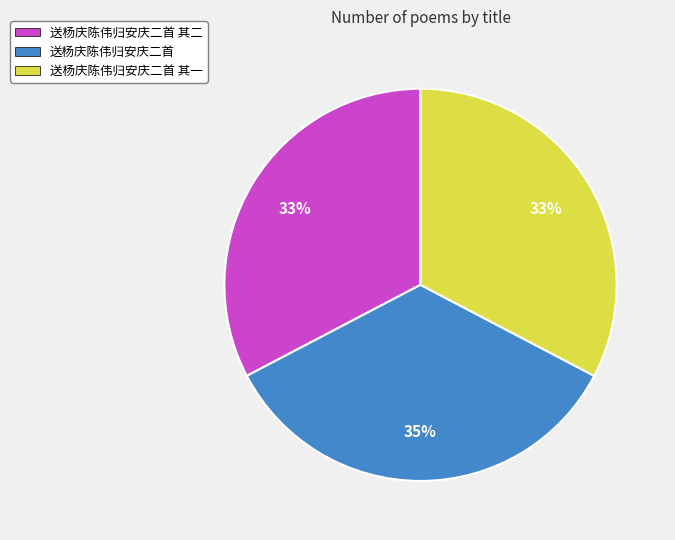

True or false: 送杨庆陈伟归安庆二首 其二 accounts for 33% of the total.

True